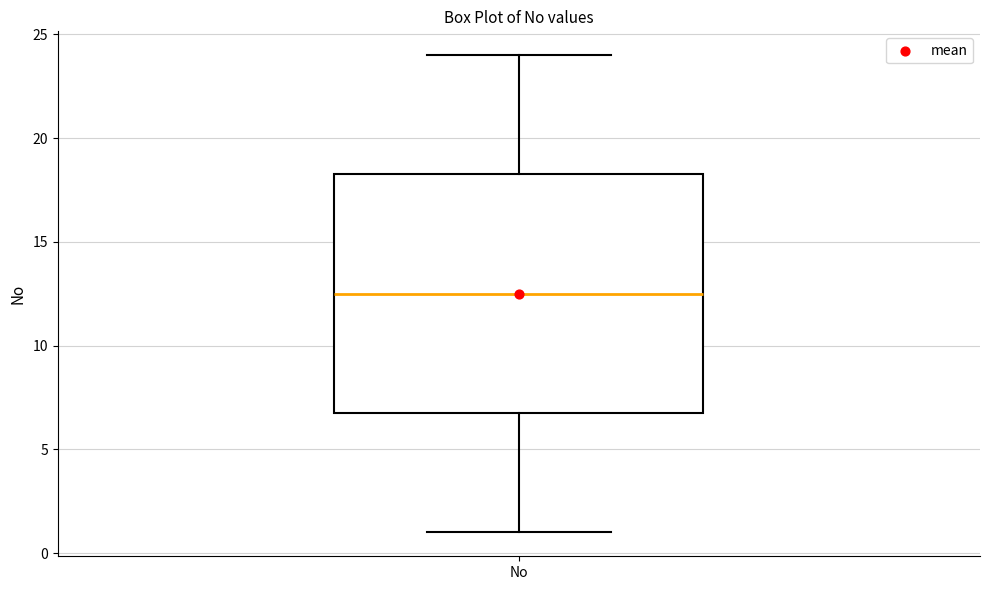

Where is the upper edge of the box for No on the y-axis? The values are not printed on the chart, so give them approximately, as read against the axis.

18.5